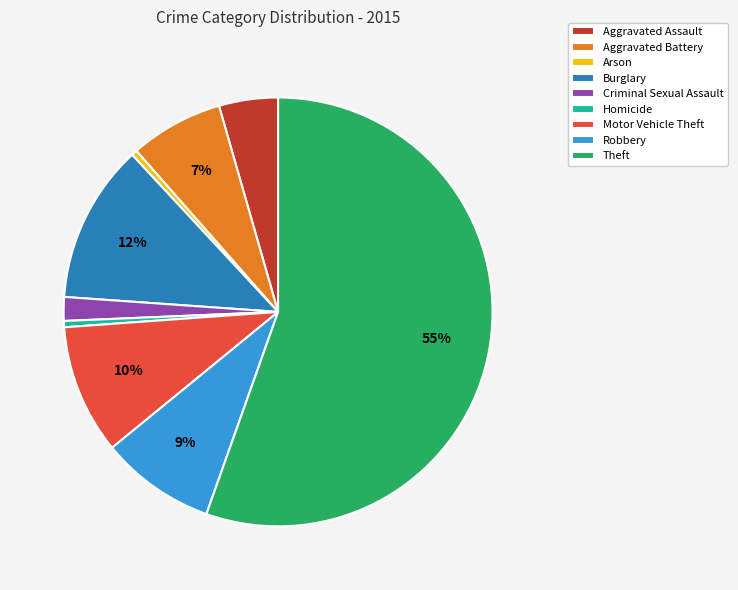

To the nearest percent, what portion does Aggravated Assault represent?

4%